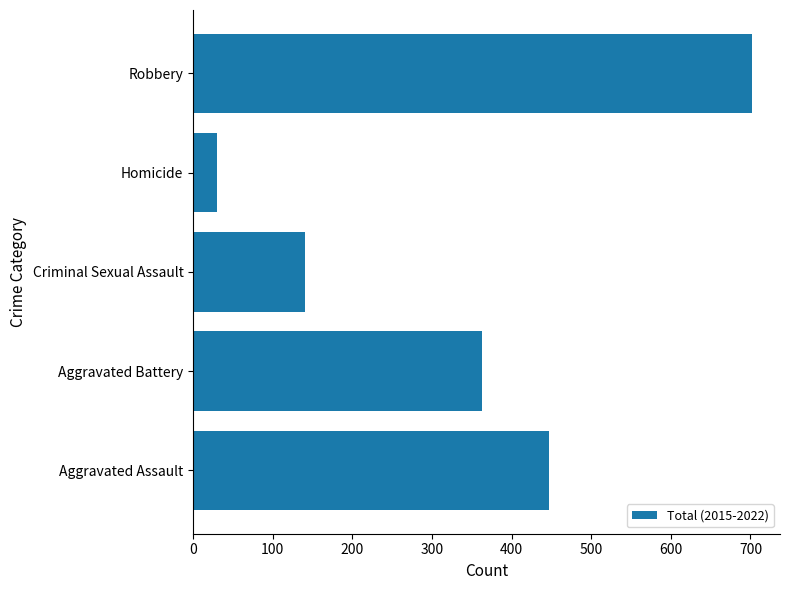

Reading bottom to top, what are all the values shown in this chart?

447	363	140	30	702